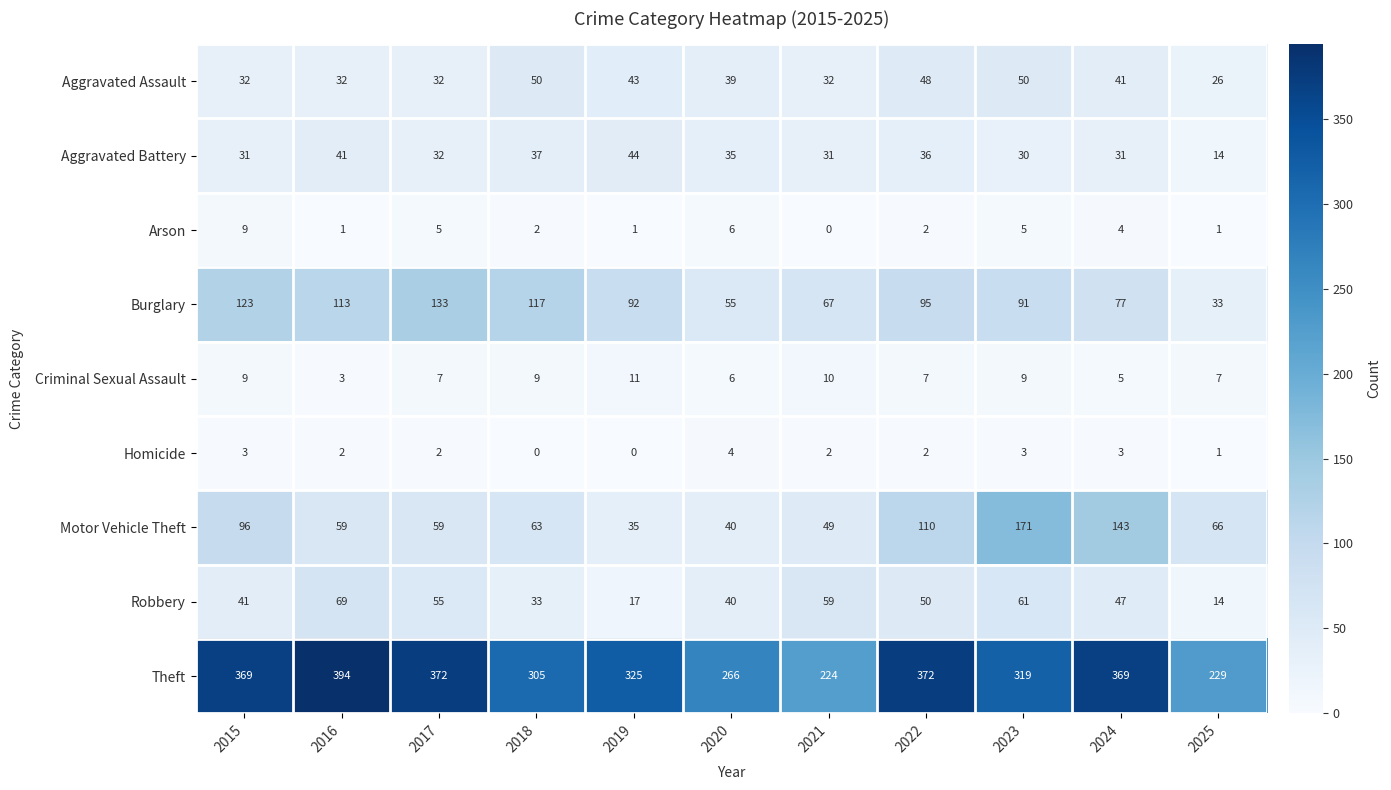

At which label does Theft reach its peak?

2016